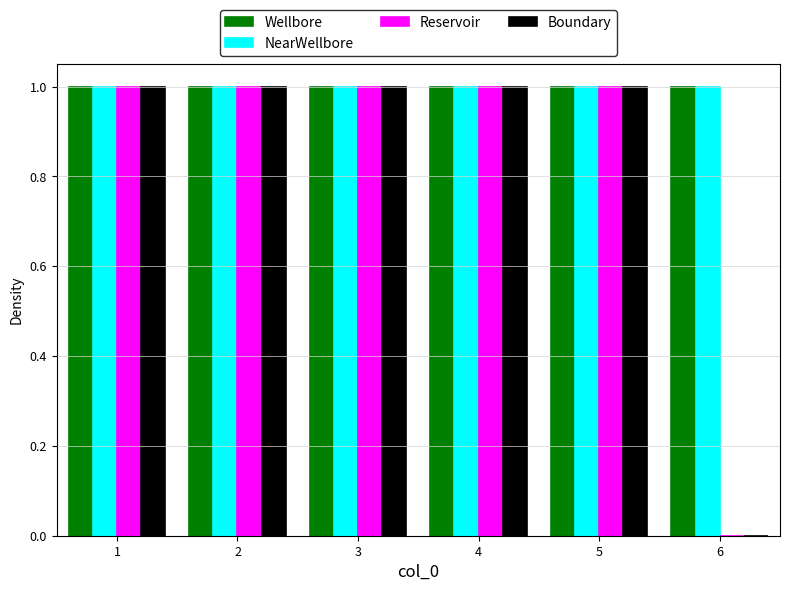

Reading left to right, list every range on the x-axis with the height of the bar of each series over it. The values are not printed on the chart, so give them approximately, as read against the axis.

0.5 to 1.5: Wellbore=1	NearWellbore=1	Reservoir=1	Boundary=1
1.5 to 2.5: Wellbore=1	NearWellbore=1	Reservoir=1	Boundary=1
2.5 to 3.5: Wellbore=1	NearWellbore=1	Reservoir=1	Boundary=1
3.5 to 4.5: Wellbore=1	NearWellbore=1	Reservoir=1	Boundary=1
4.5 to 5.5: Wellbore=1	NearWellbore=1	Reservoir=1	Boundary=1
5.5 to 6.5: Wellbore=1	NearWellbore=1	Reservoir=0	Boundary=0